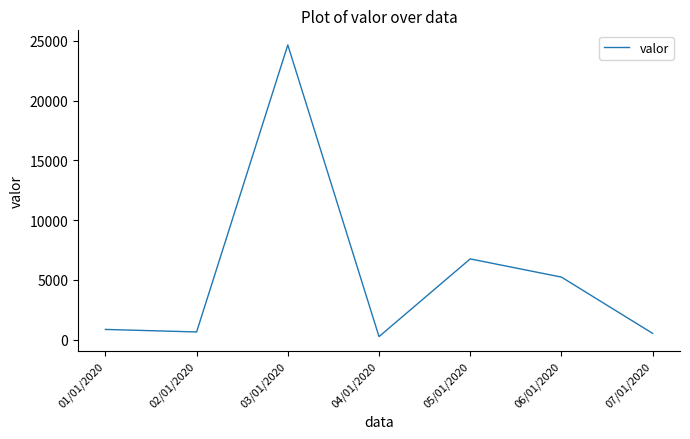

The value at 06/01/2020 is 2627. True or false?

False